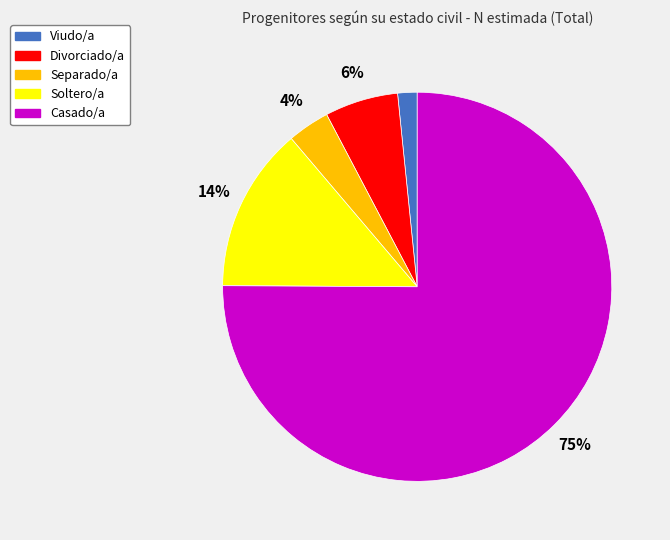

What is the majority slice?

Casado/a